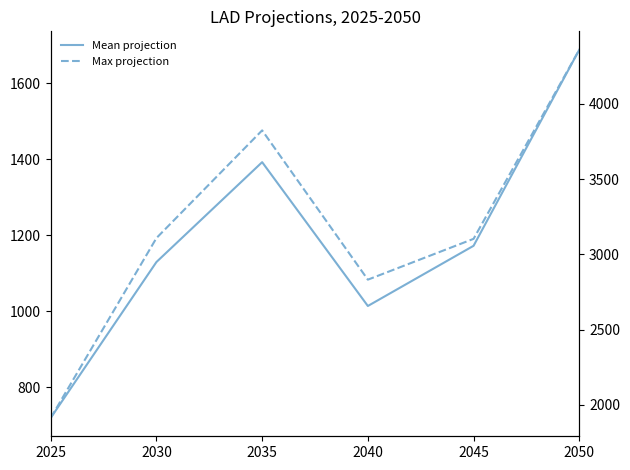

How many lines are shown in the chart?

2